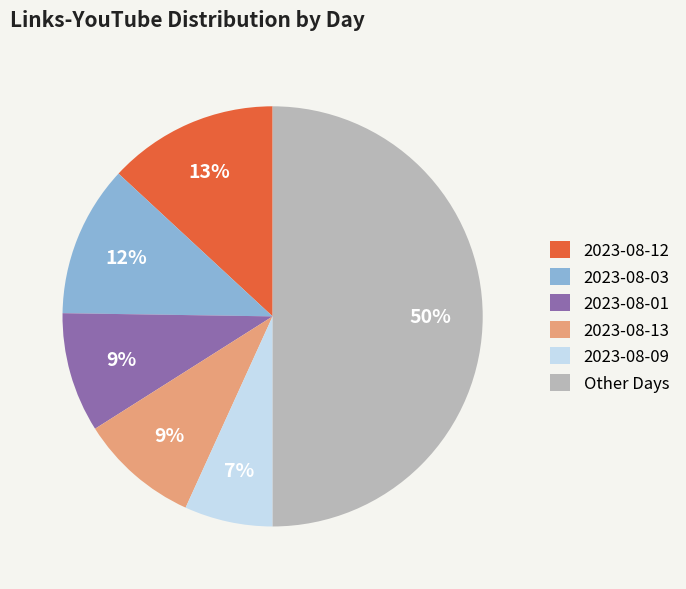

True or false: 2023-08-01 accounts for 9% of the total.

True